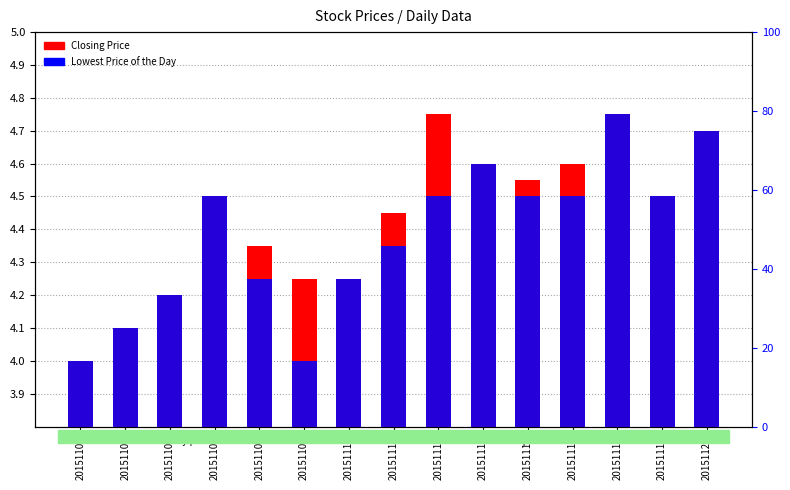

True or false: Lowest Price of the Day has a value of 2.1 at 20151120.

False